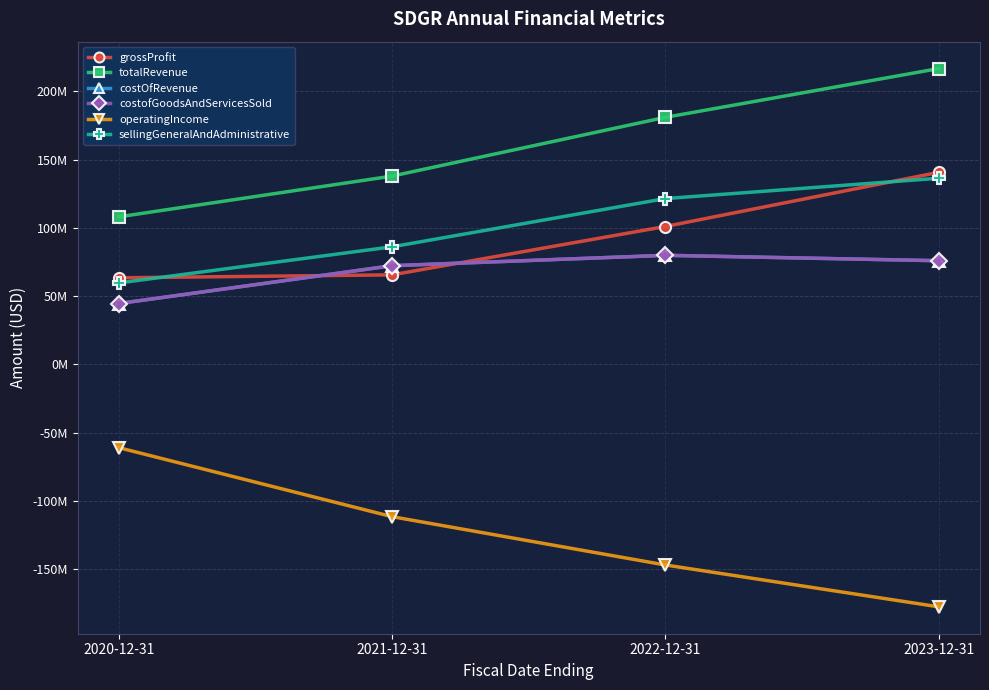

What is the total value across all series at 2020-12-31?

259590000